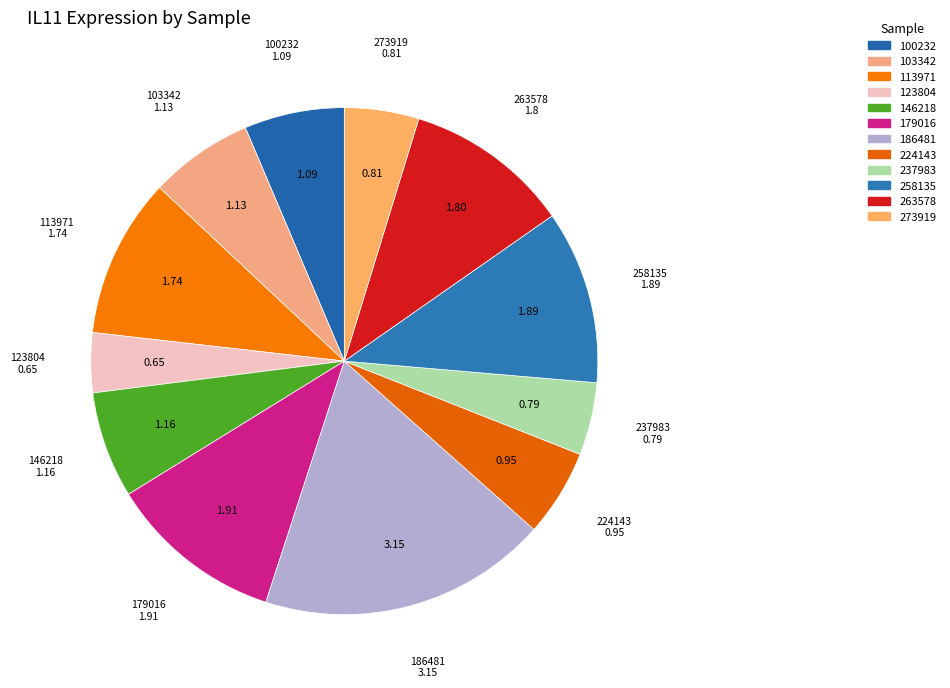

Which has a higher value, 237983 or 100232?

100232